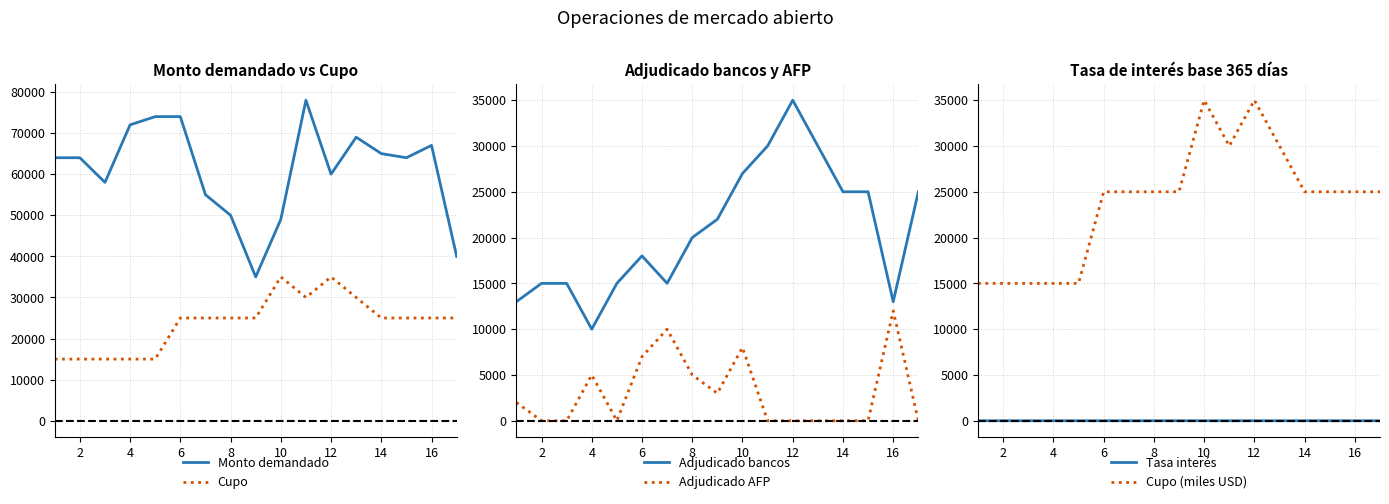

Which category has the lowest value across all series?

2